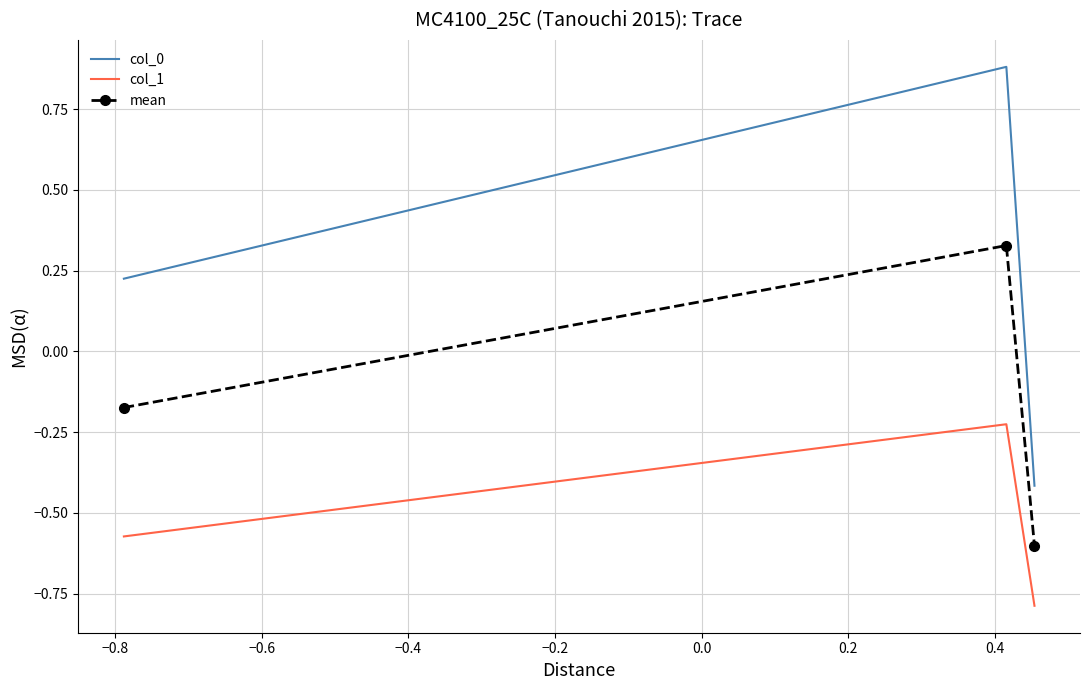

What is the difference between the maximum and minimum values in the col_1 series?

0.6